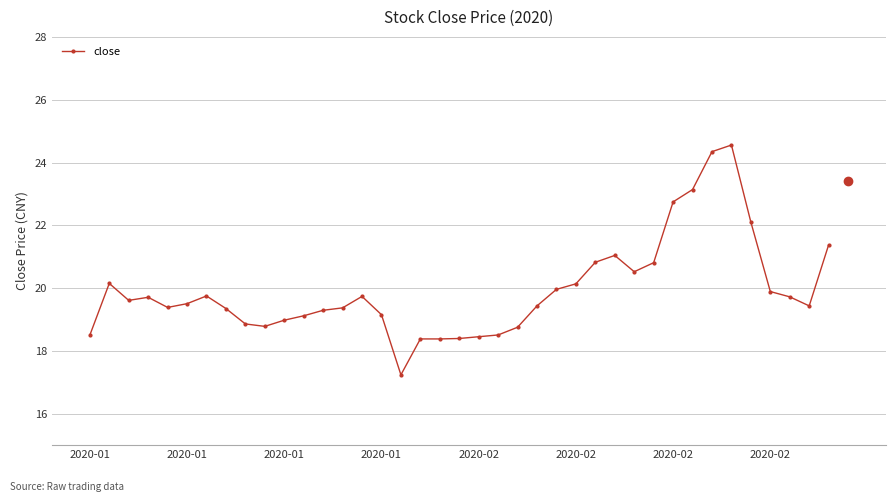

What is the sum of all values?

777.4